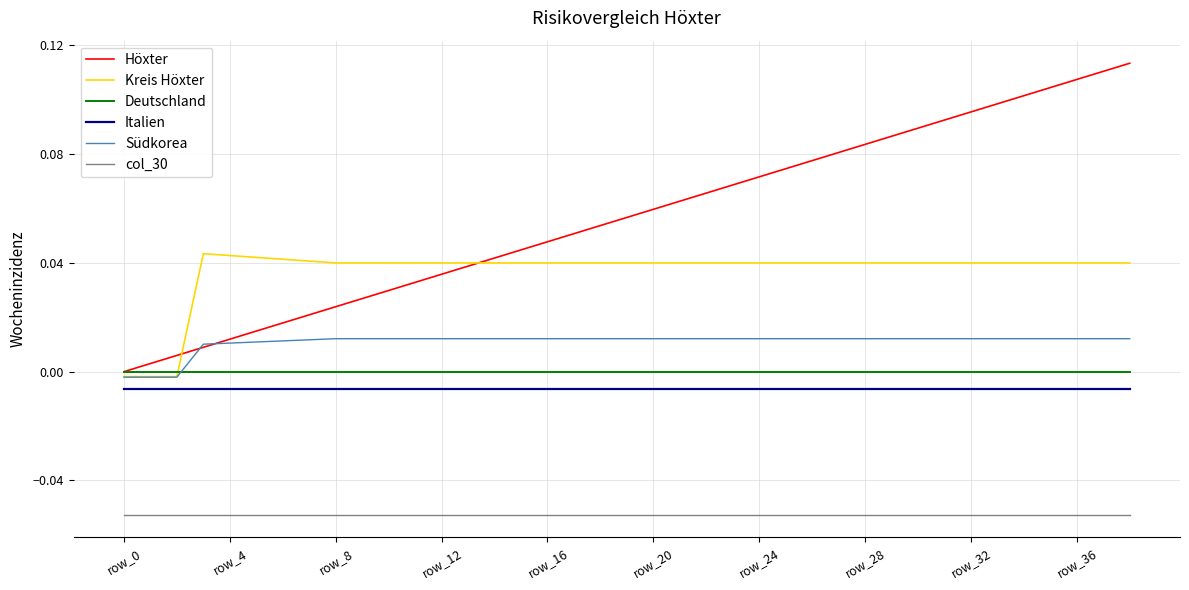

Which series has the widest spread of values?

Höxter